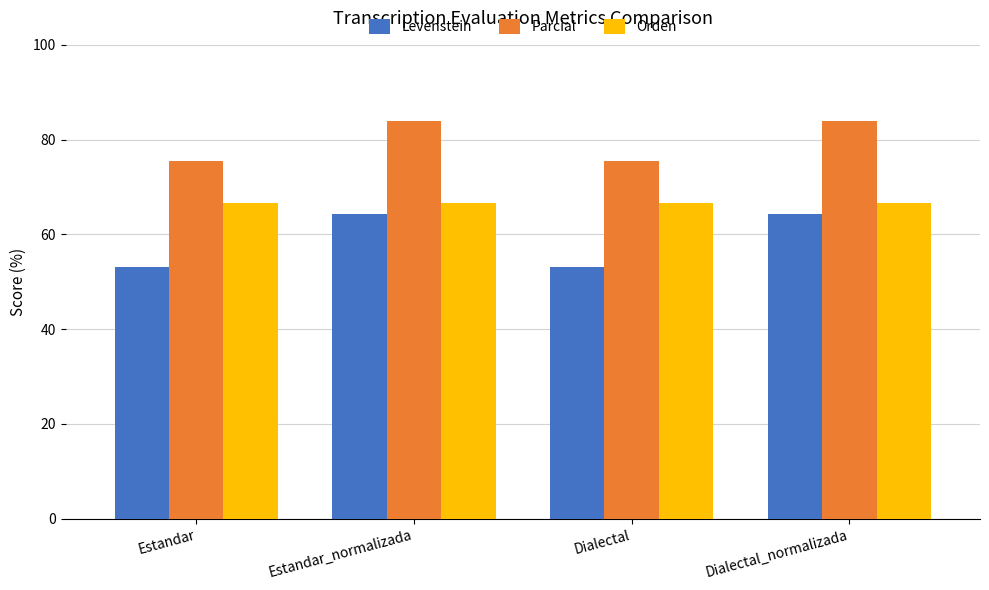

Does the chart contain any negative values?

No